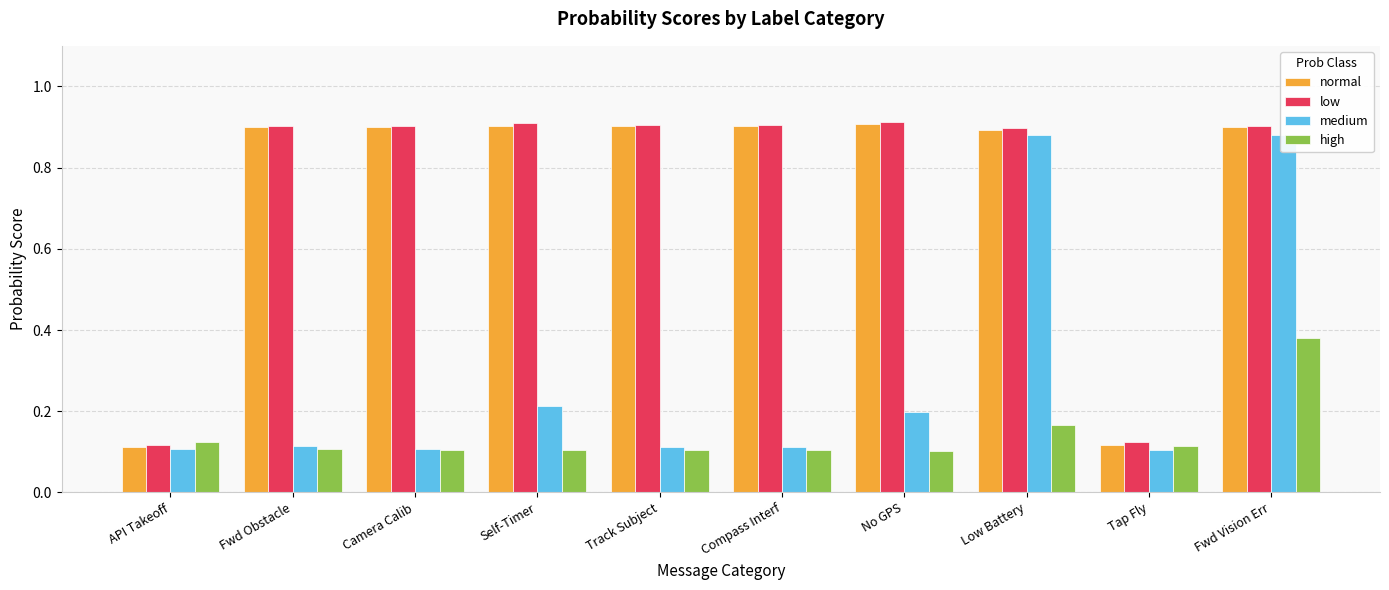

Which series has the largest total across all categories?

low